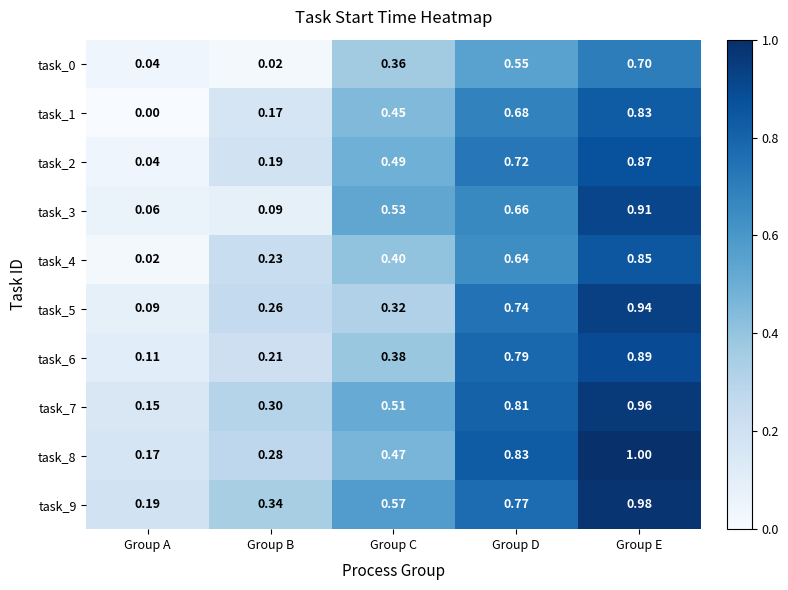

Which category has the highest value across all series?

Group E